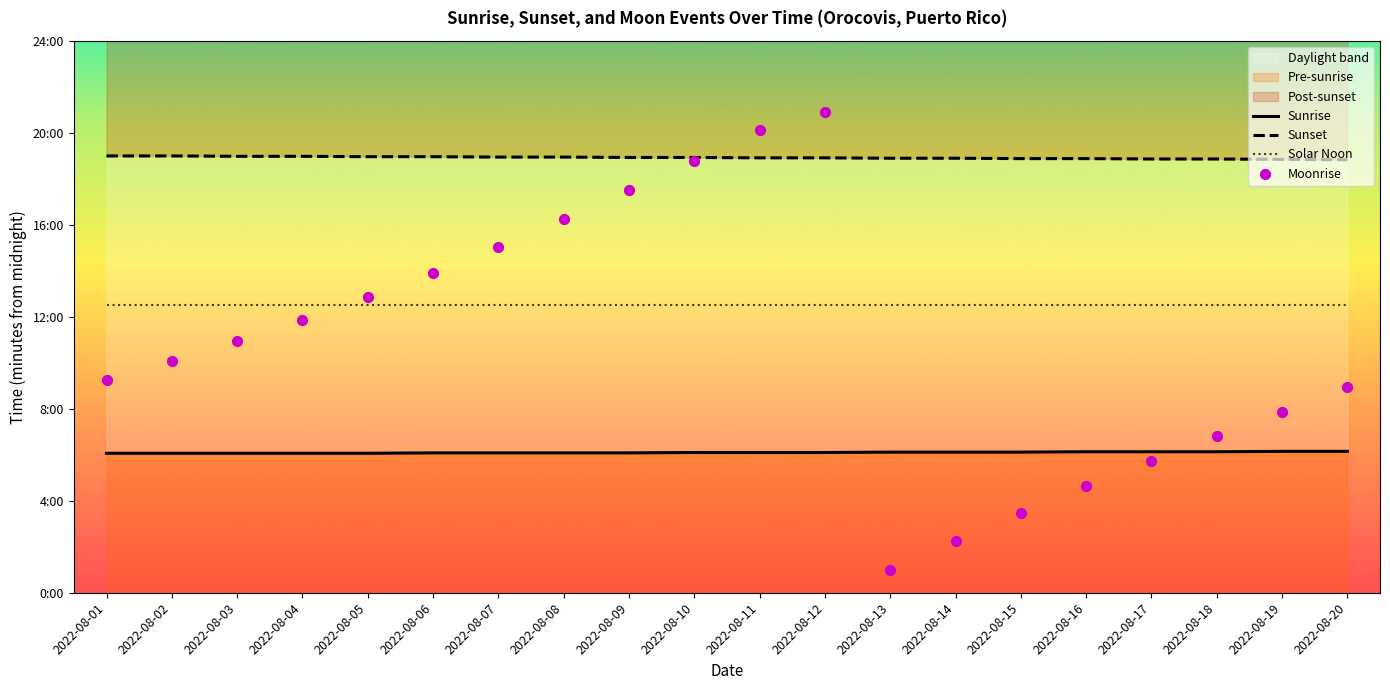

Which series contains the lowest Y value?

Moonrise